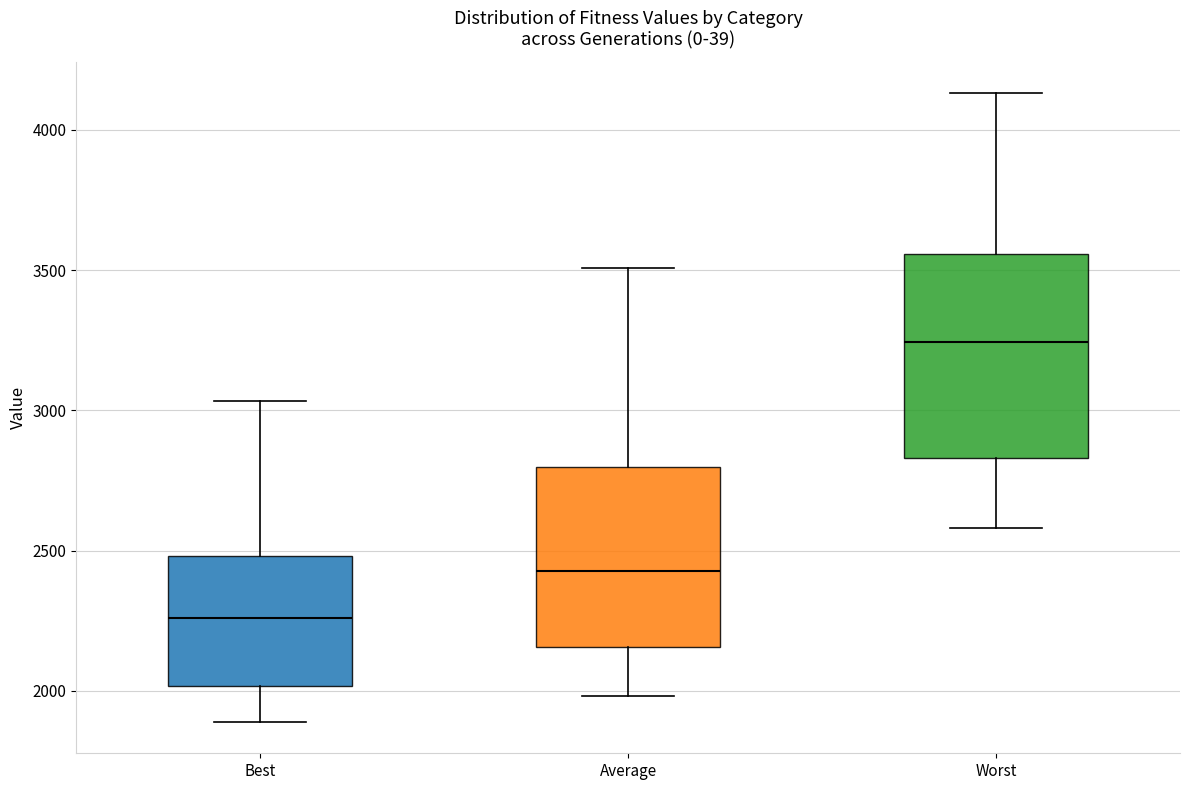

Comparing the boxes themselves (not the whiskers), which one is the tallest?

Worst